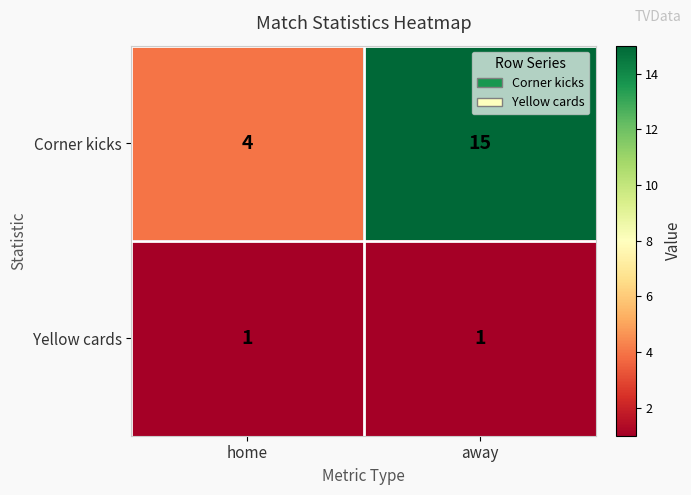

Rank the series by their average value, from lowest to highest.

Yellow cards, Corner kicks